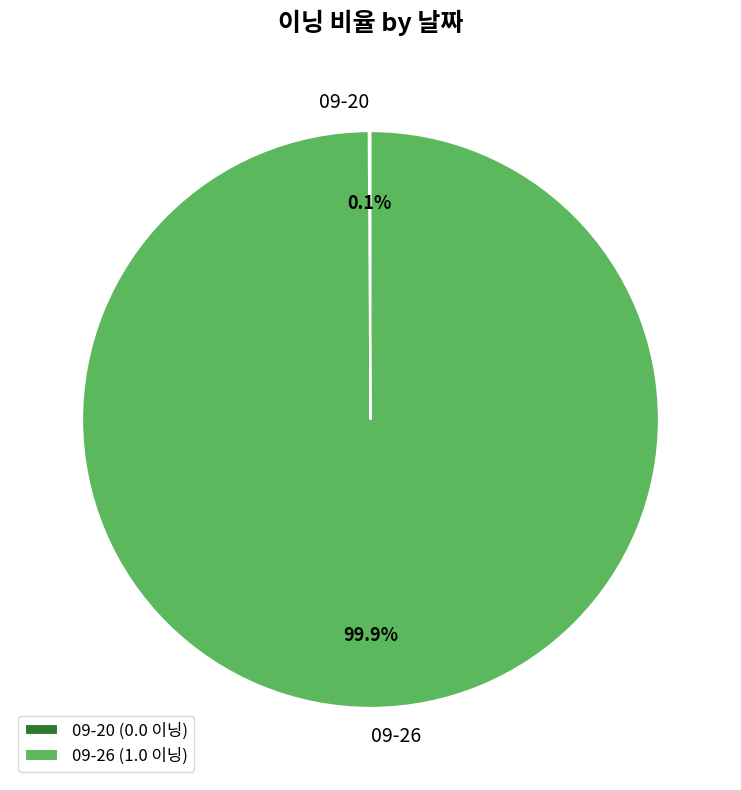

Which slice is the largest?

09-26